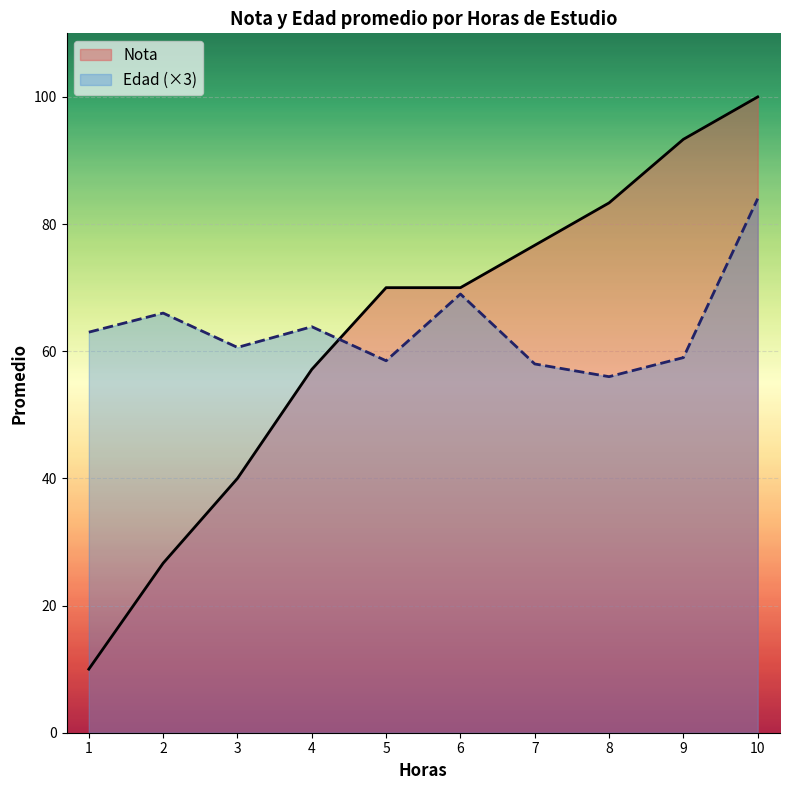

At which category is the sum across all series the highest?

10